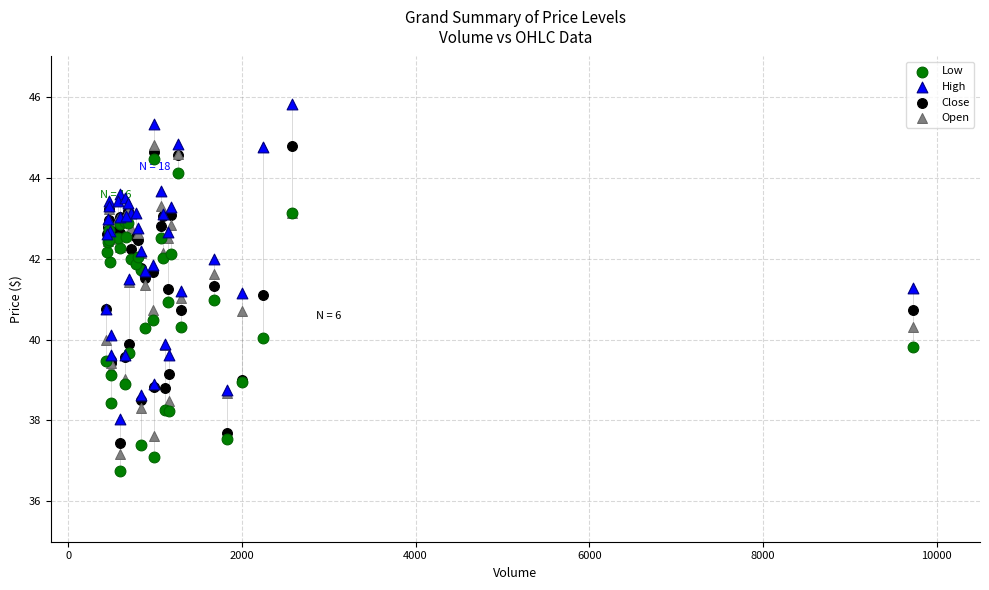

Which series reaches the maximum Y coordinate?

High